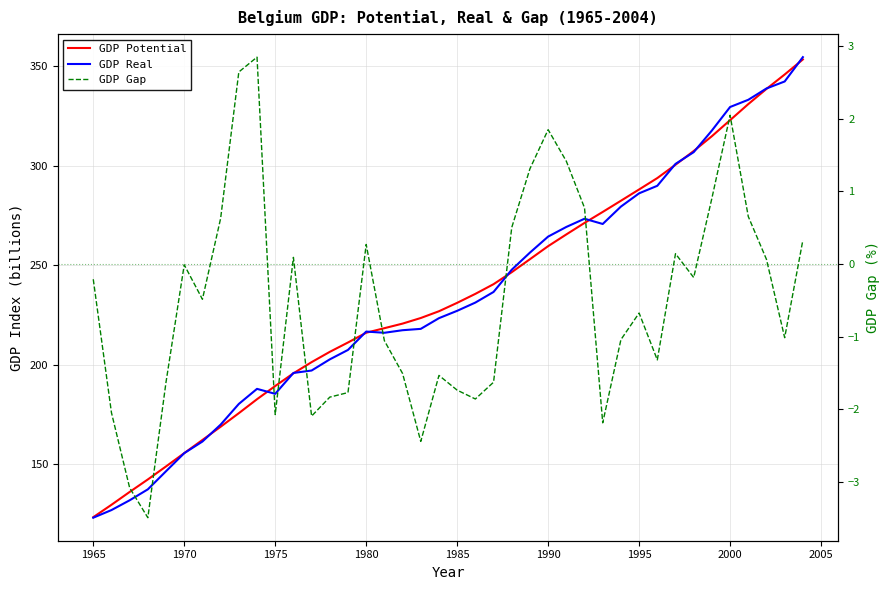

What is the minimum value for GDP Potential?

123.5